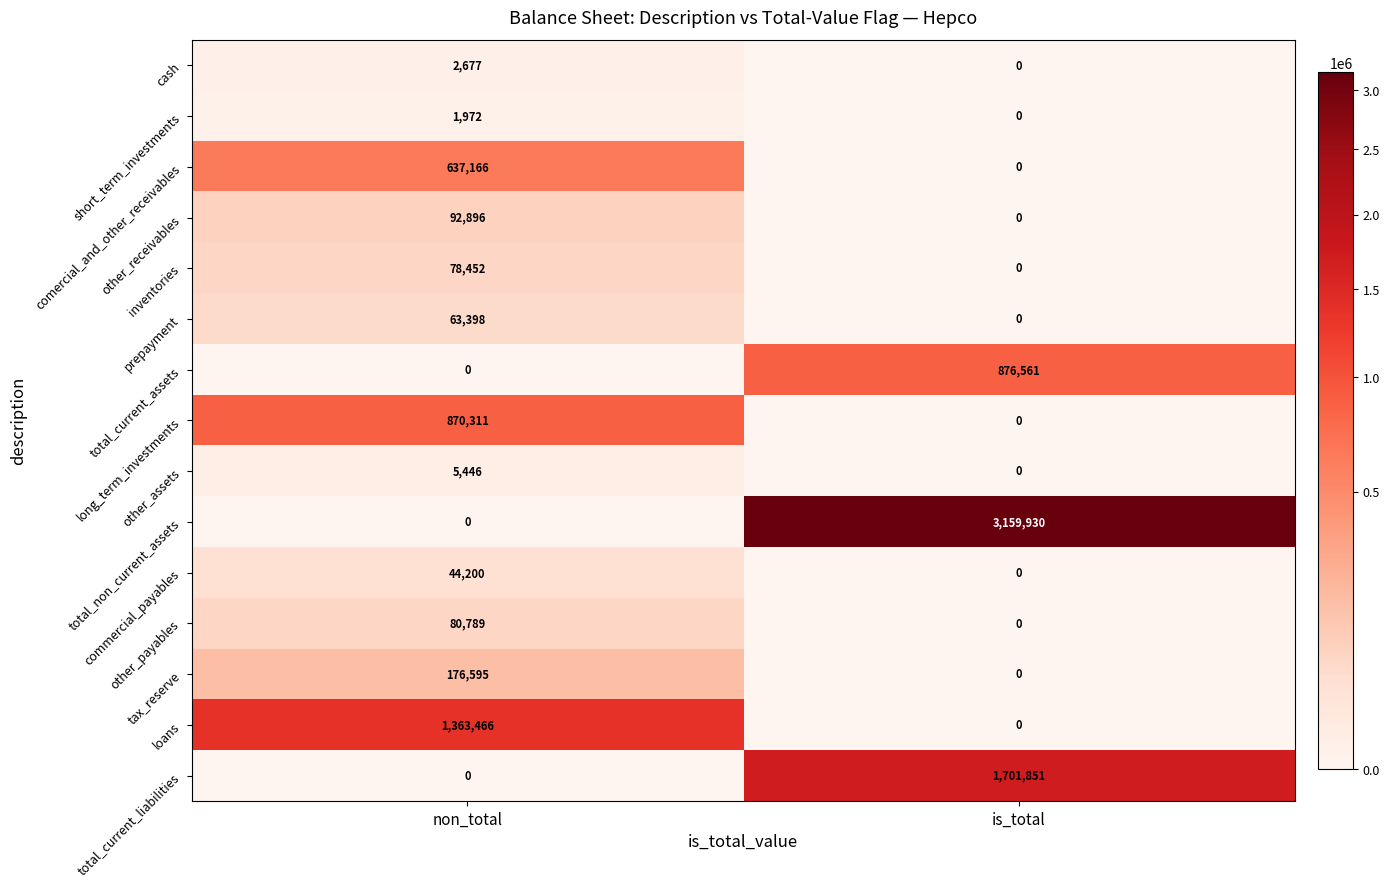

Which label corresponds to the largest value in the chart?

is_total